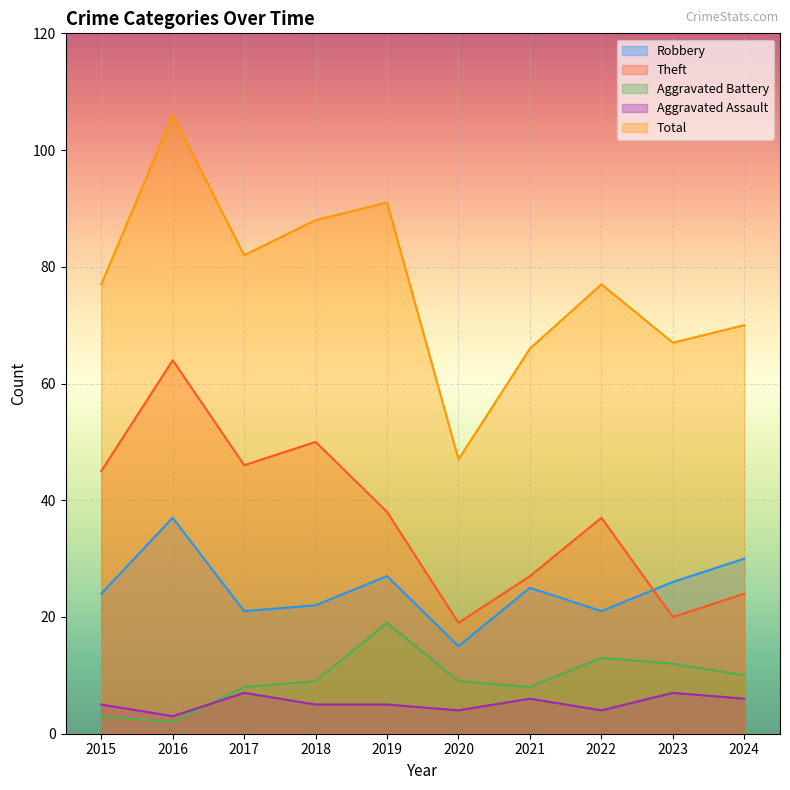

Where is the first local minimum for Aggravated Assault?

2016